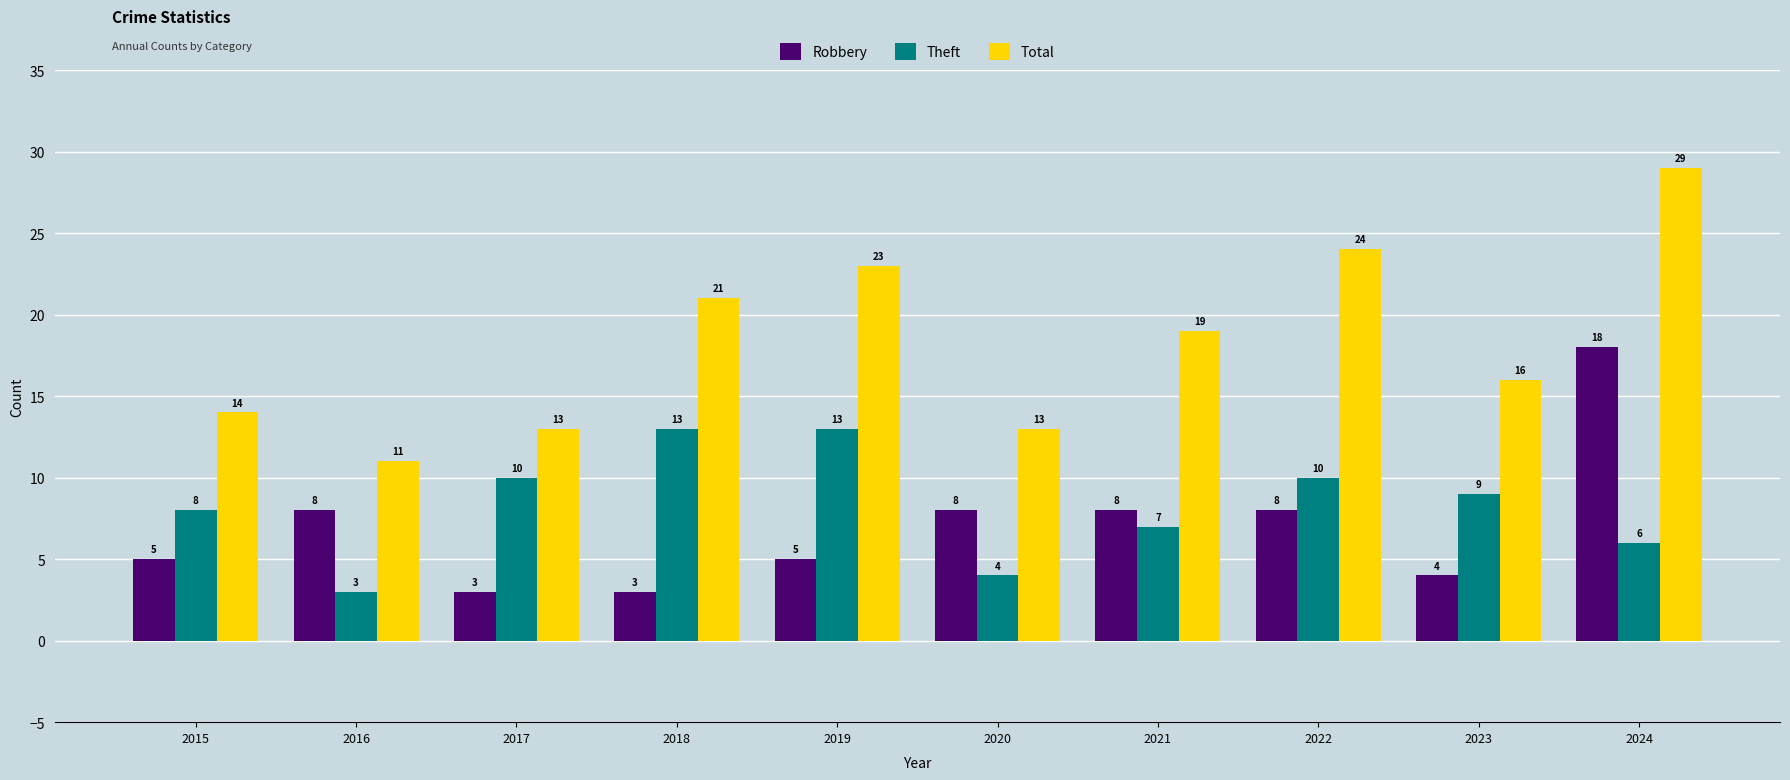

How many Theft values are between 6 and 10?

6